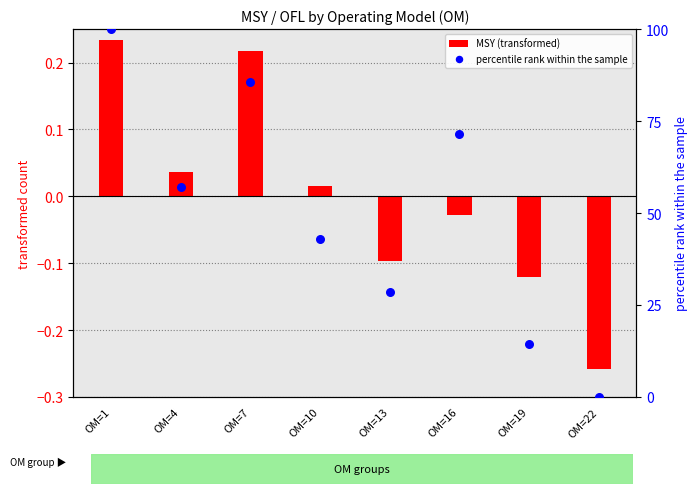

At which category is the sum across all series the highest?

OM=1